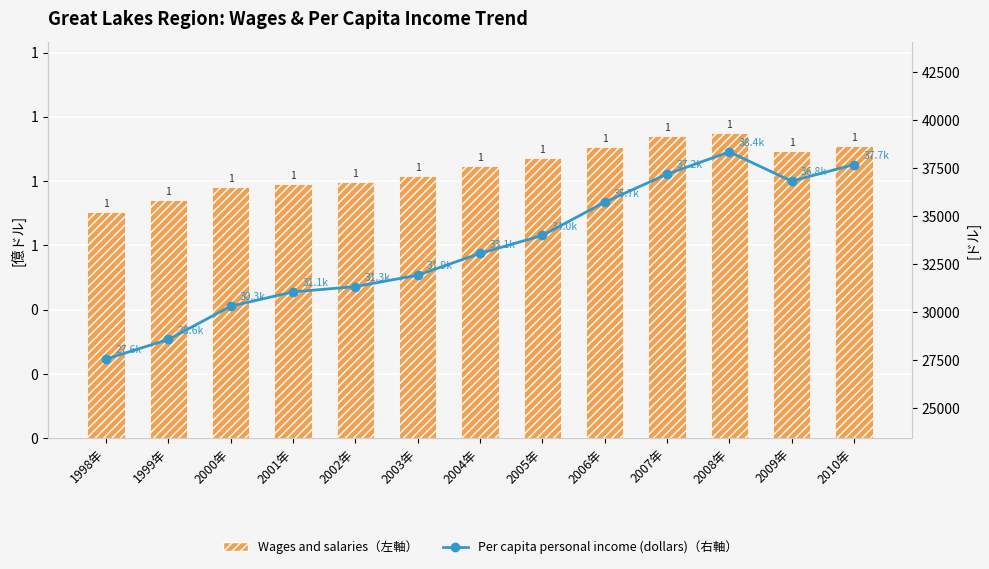

Is it true that Per capita personal income (dollars) equals 33059.0 at 2004年?

True